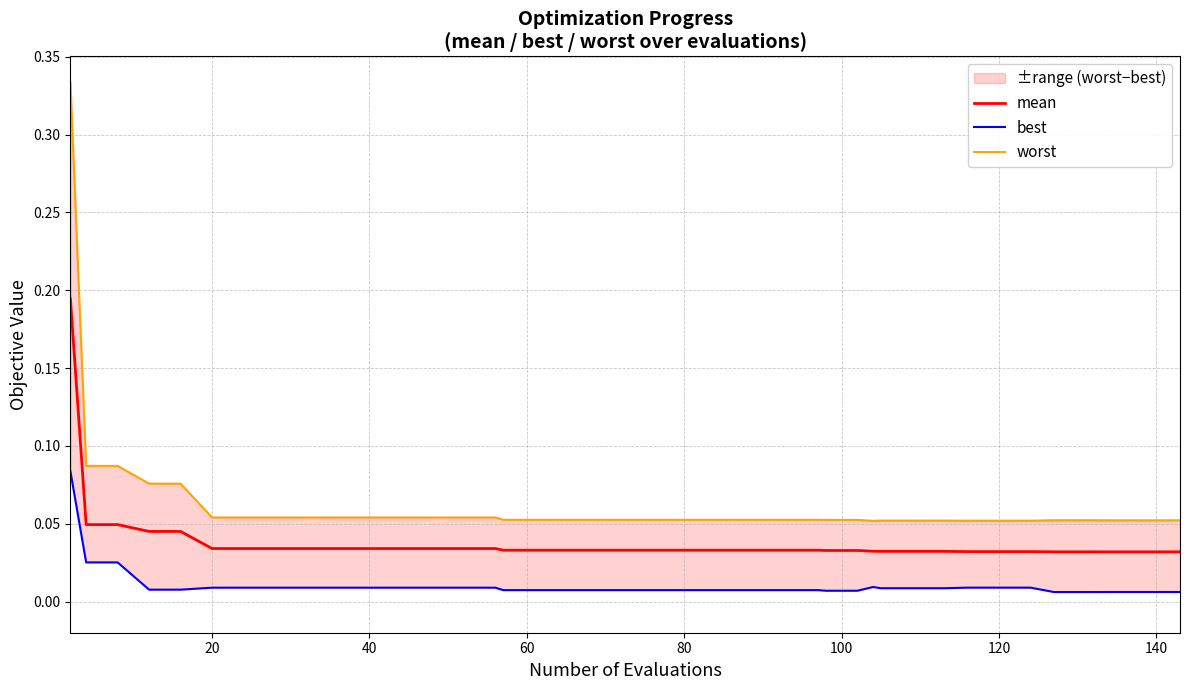

Reading left to right, list all the values displayed in this chart.

mean: 0.2	0.0	0.0	0.0	0.0	0.0	0.0	0.0	0.0	0.0	0.0	0.0	0.0	0.0	0.0	0.0	0.0	0.0	0.0	0.0	0.0	0.0	0.0	0.0	0.0	0.0	0.0	0.0	0.0	0.0	0.0	0.0	0.0	0.0	0.0	0.0	0.0	0.0	0.0	0.0
best: 0.1	0.0	0.0	0.0	0.0	0.0	0.0	0.0	0.0	0.0	0.0	0.0	0.0	0.0	0.0	0.0	0.0	0.0	0.0	0.0	0.0	0.0	0.0	0.0	0.0	0.0	0.0	0.0	0.0	0.0	0.0	0.0	0.0	0.0	0.0	0.0	0.0	0.0	0.0	0.0
worst: 0.3	0.1	0.1	0.1	0.1	0.1	0.1	0.1	0.1	0.1	0.1	0.1	0.1	0.1	0.1	0.1	0.1	0.1	0.1	0.1	0.1	0.1	0.1	0.1	0.1	0.1	0.1	0.1	0.1	0.1	0.1	0.1	0.1	0.1	0.1	0.1	0.1	0.1	0.1	0.1